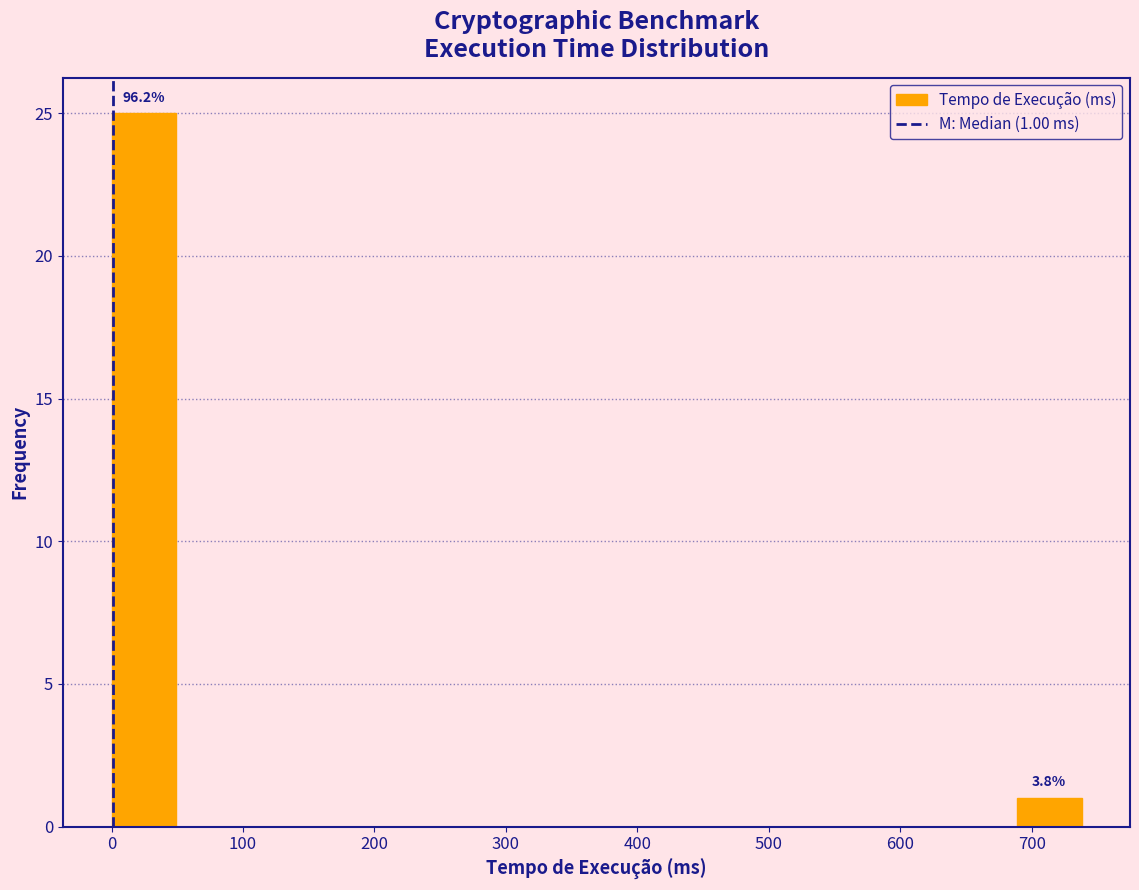

Which range on the x-axis has the tallest bar?

0 to 50